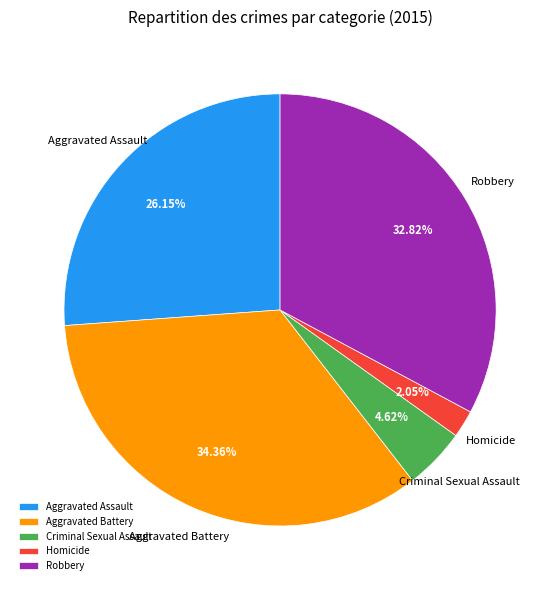

To the nearest percent, what portion does Robbery represent?

33%